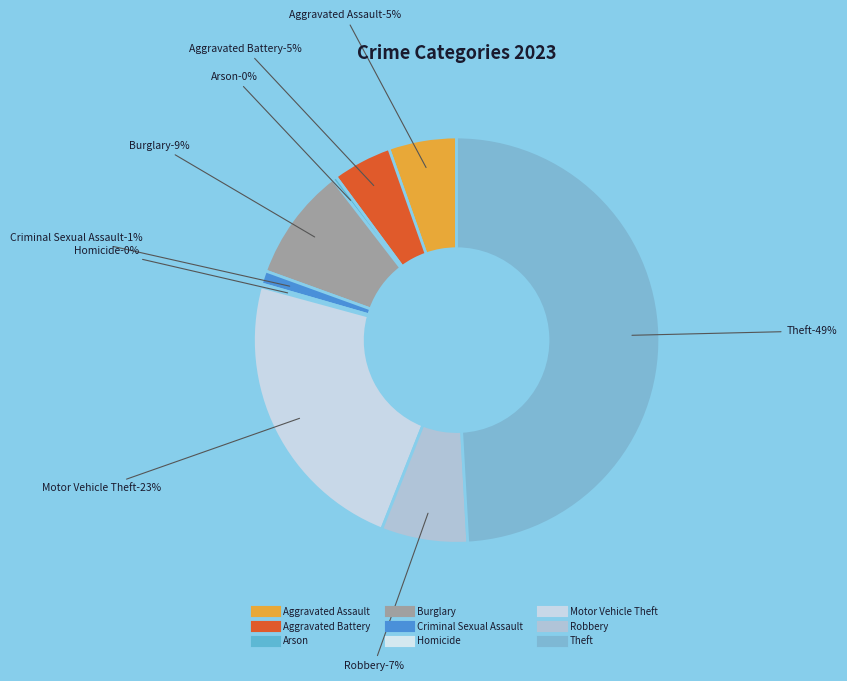

Count the number of slices in the pie.

9